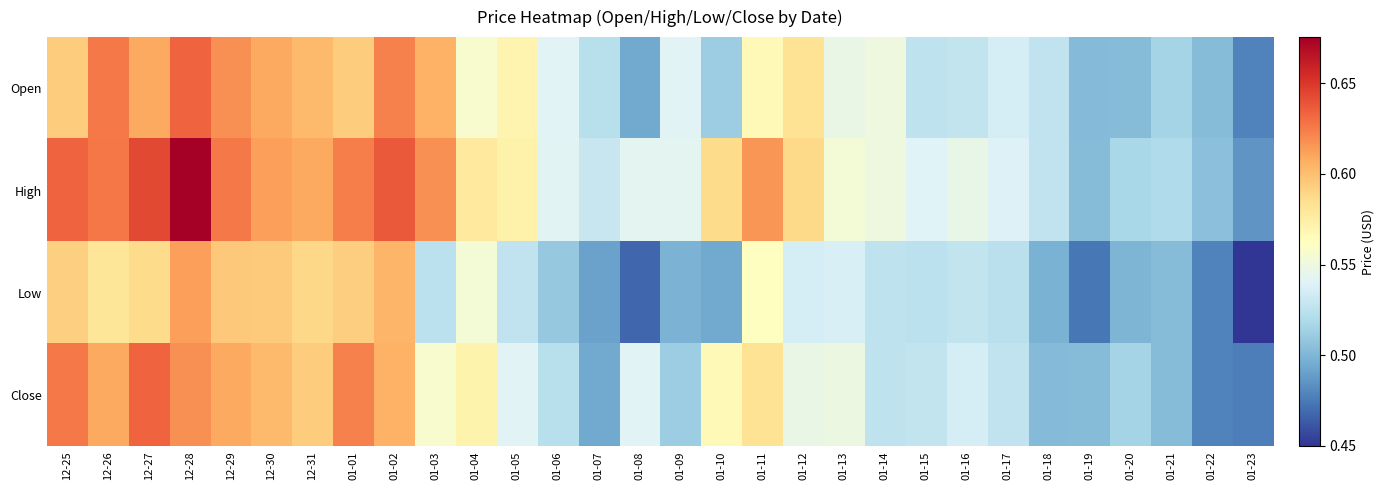

What is the total value across all series at 01-11?

2.3